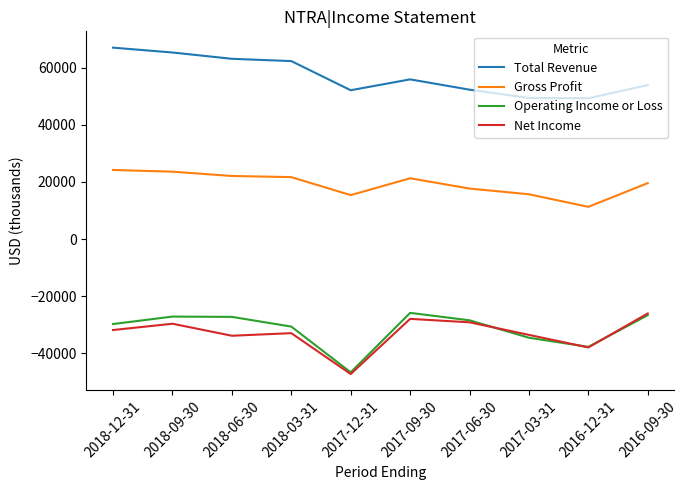

Which series has the largest total across all categories?

Total Revenue